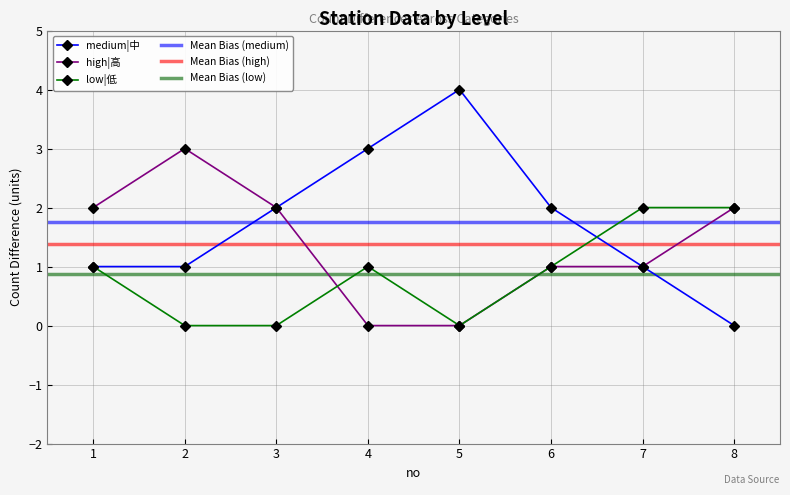

Which series has the largest range (max minus min)?

medium|中